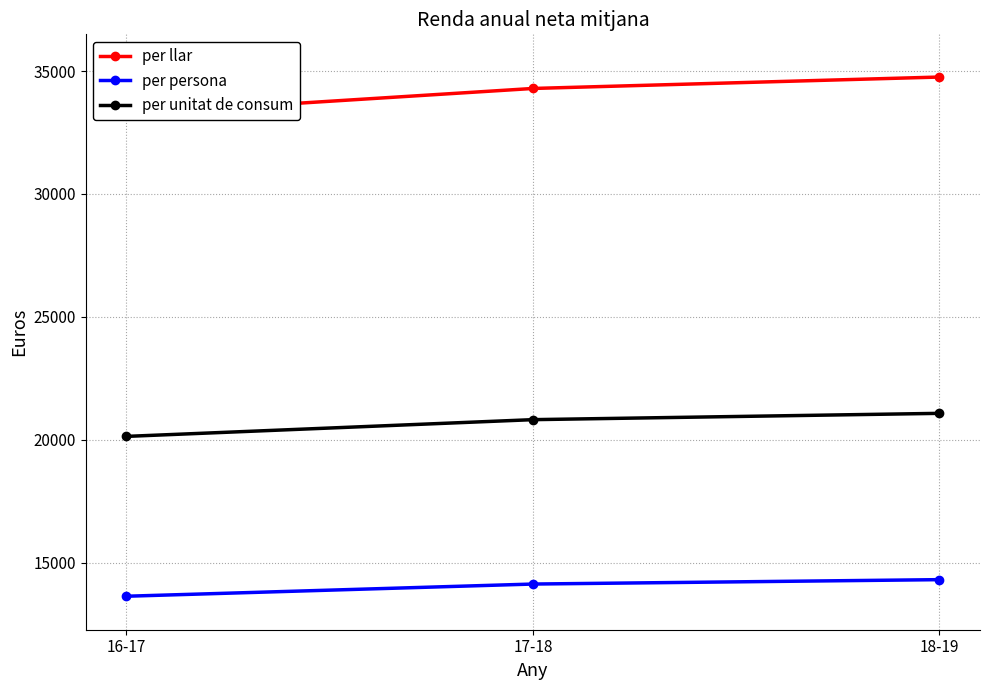

What position from the right is 17-18?

2